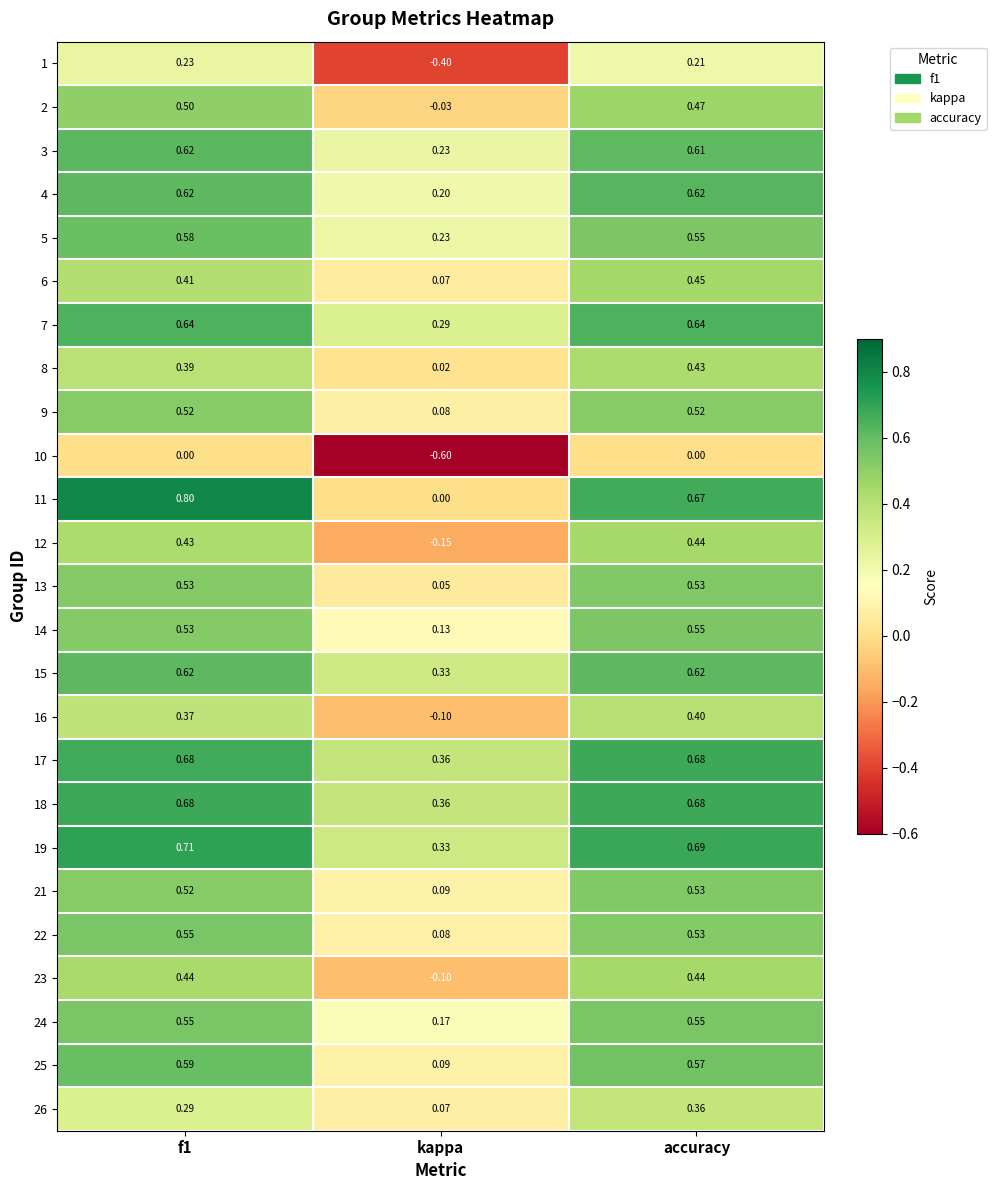

Which series has the largest range (max minus min)?

11